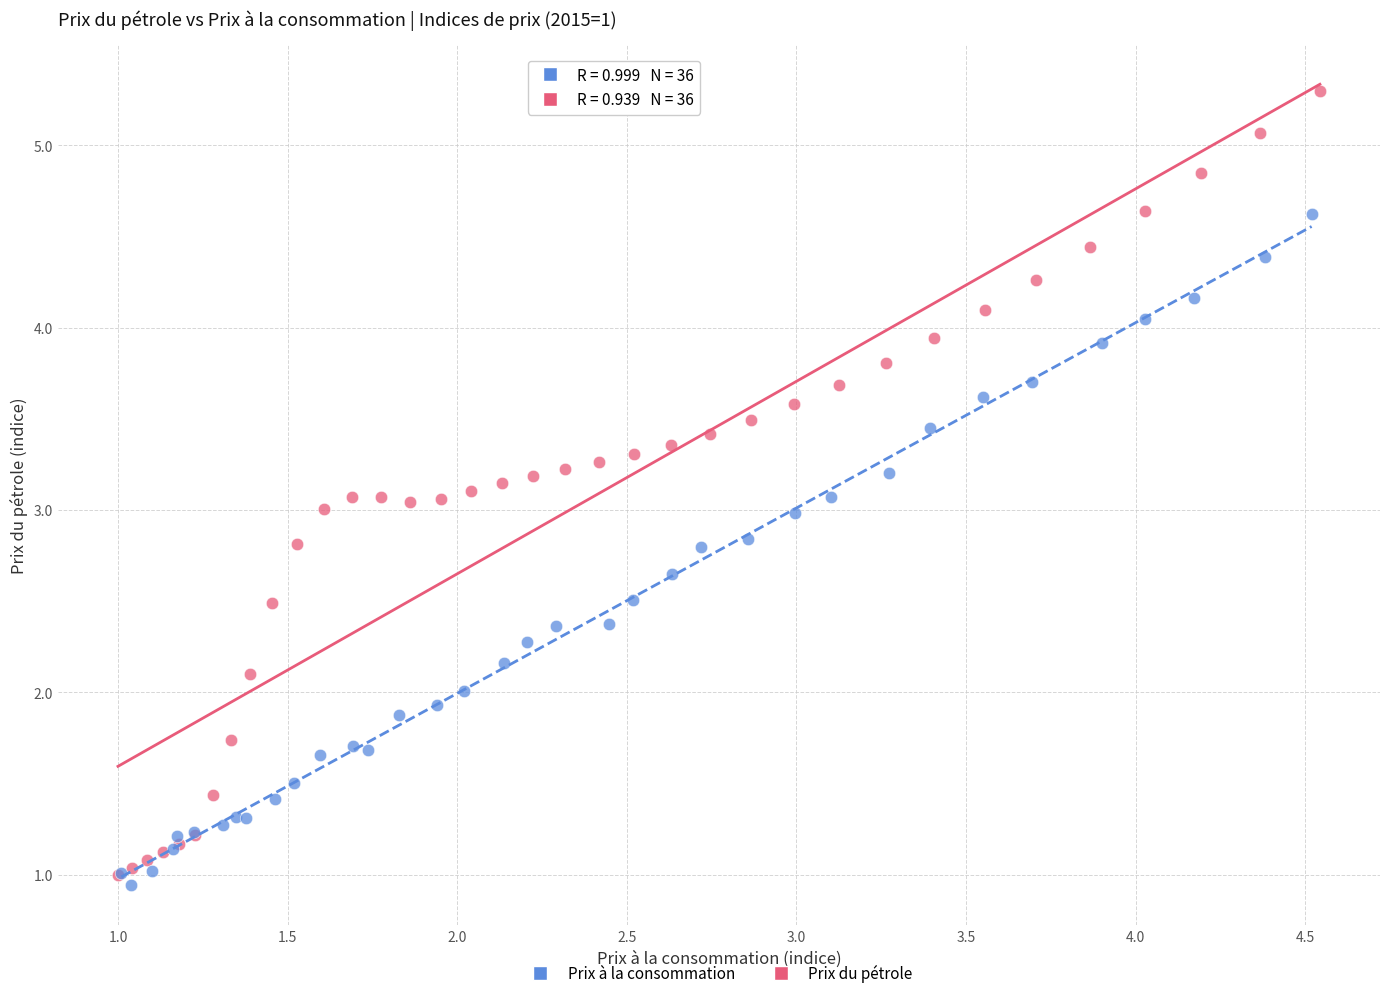

Which series reaches the maximum Y coordinate?

Prix du pétrole